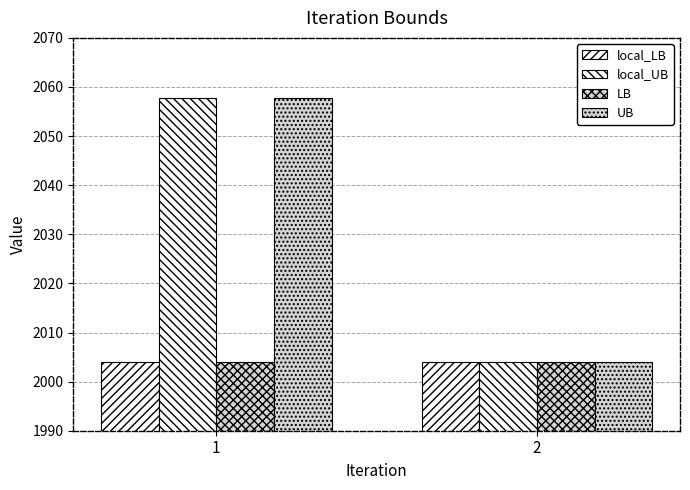

Reading left to right, what are all the values shown in this chart?

local_LB: 2004.1	2004.1
local_UB: 2057.7	2004.1
LB: 2004.1	2004.1
UB: 2057.7	2004.1